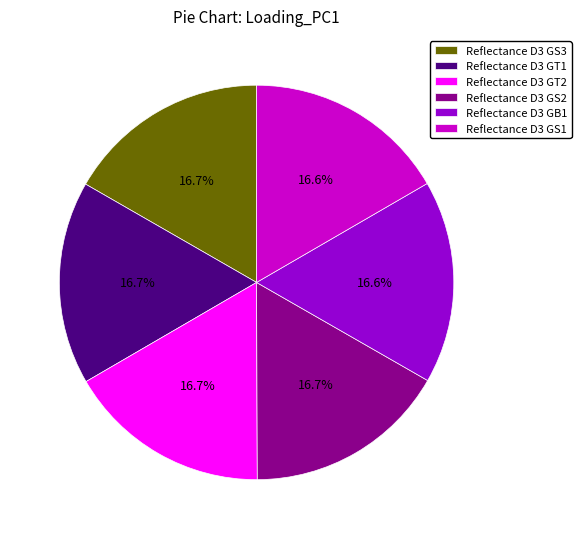

How many segments does this pie chart have?

6